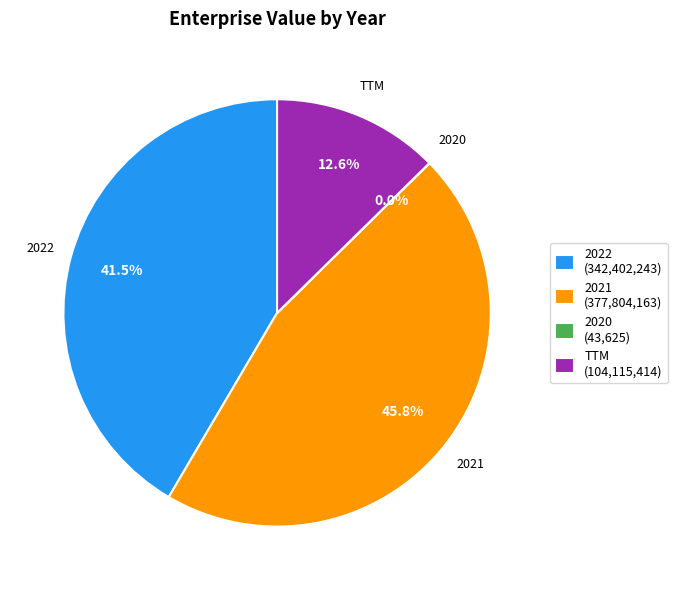

Is there a majority slice in this chart?

No